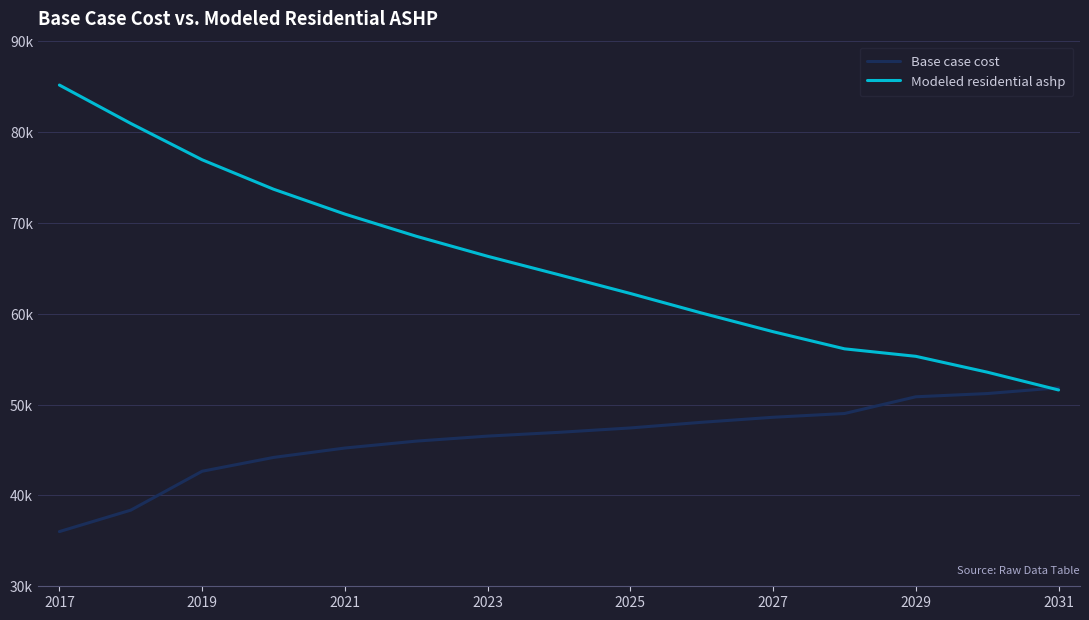

List the series in order of their overall mean, lowest first.

Base case cost, Modeled residential ashp